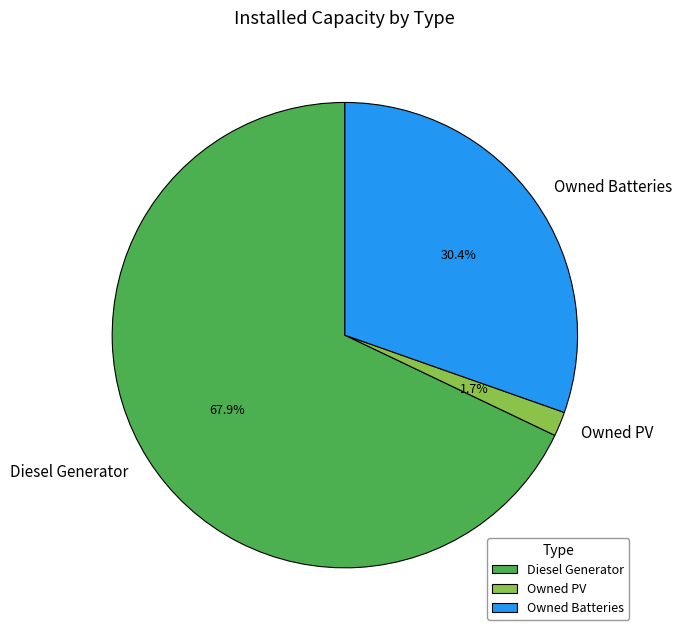

To the nearest percent, what is the average slice percentage?

33%